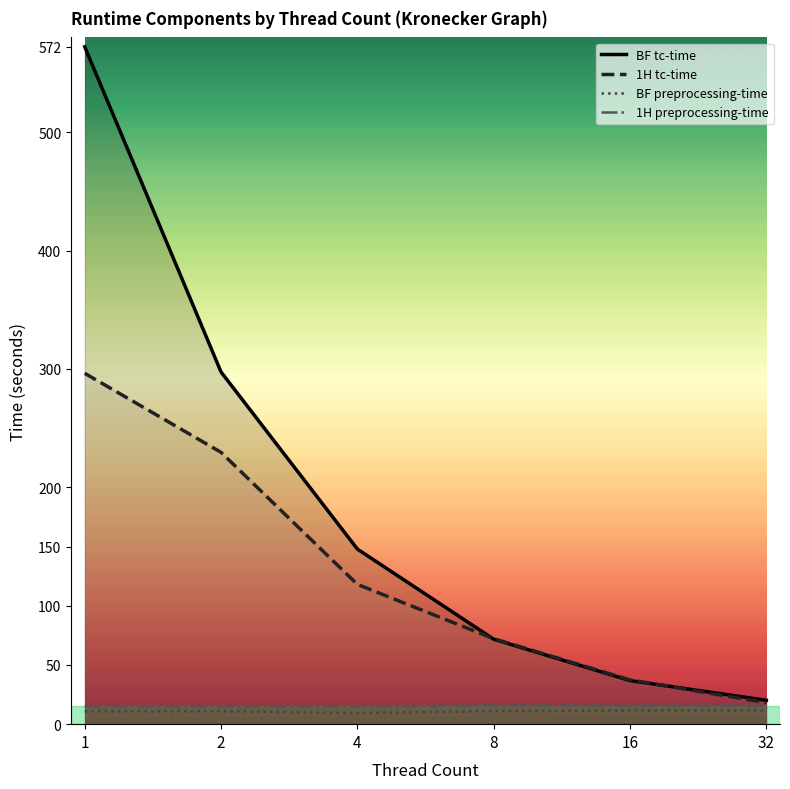

What is the difference between the highest and lowest values at 16?

25.8